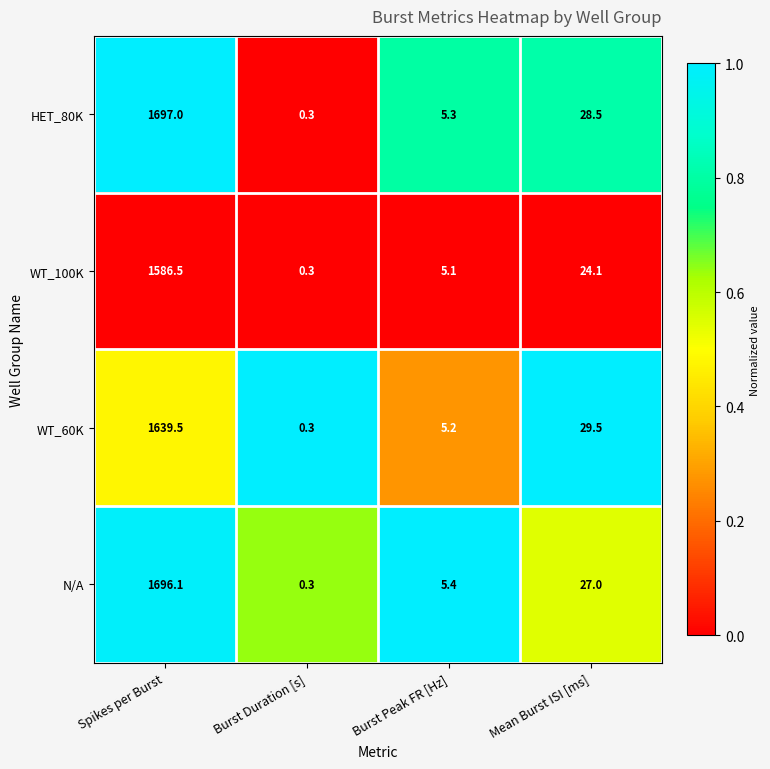

What is the sum of all WT_100K values?

1616.0